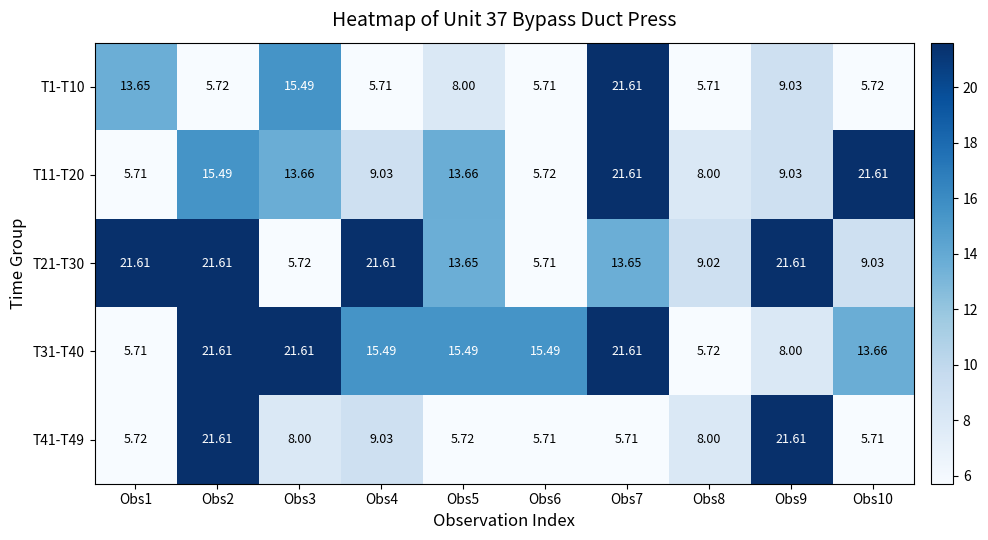

What is the total value across all series at Obs8?

36.5